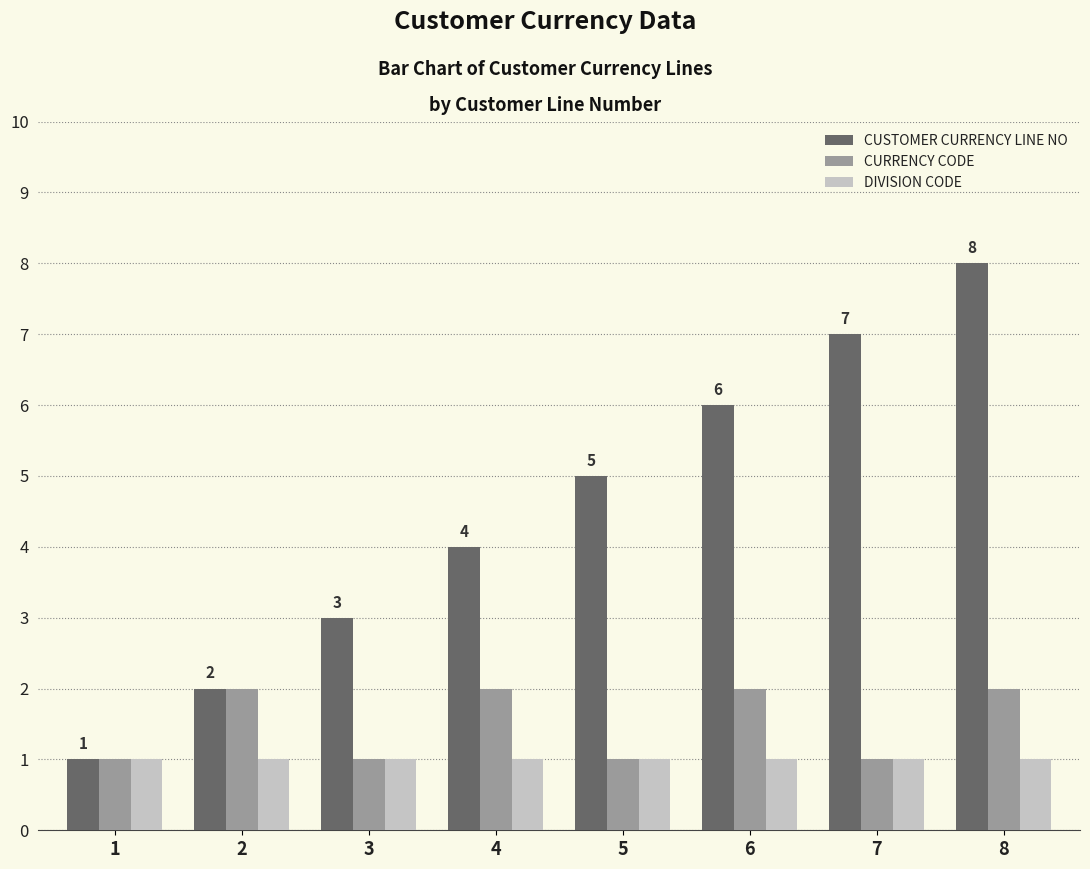

Is it true that CURRENCY CODE equals 2 at 5?

False